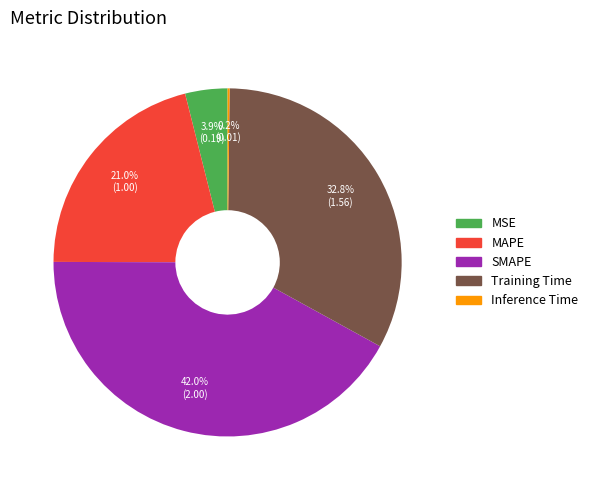

What is the largest slice in the pie chart?

SMAPE